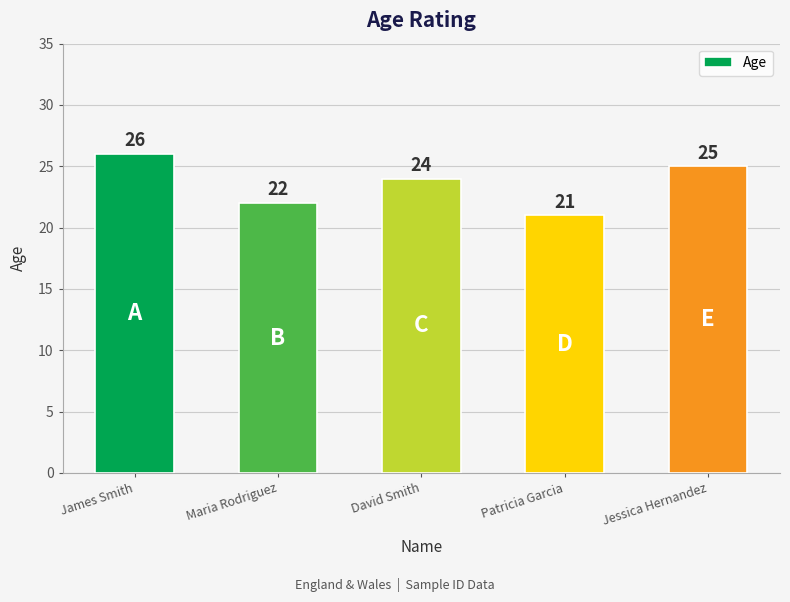

Does the chart contain any negative values?

No